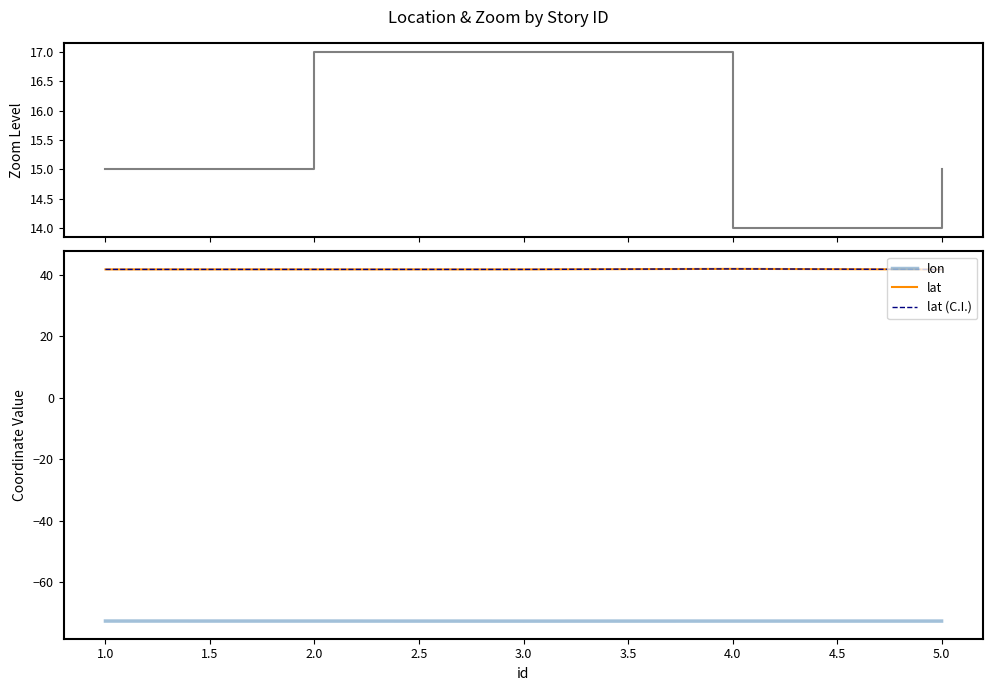

What is the smallest value displayed?

-72.7